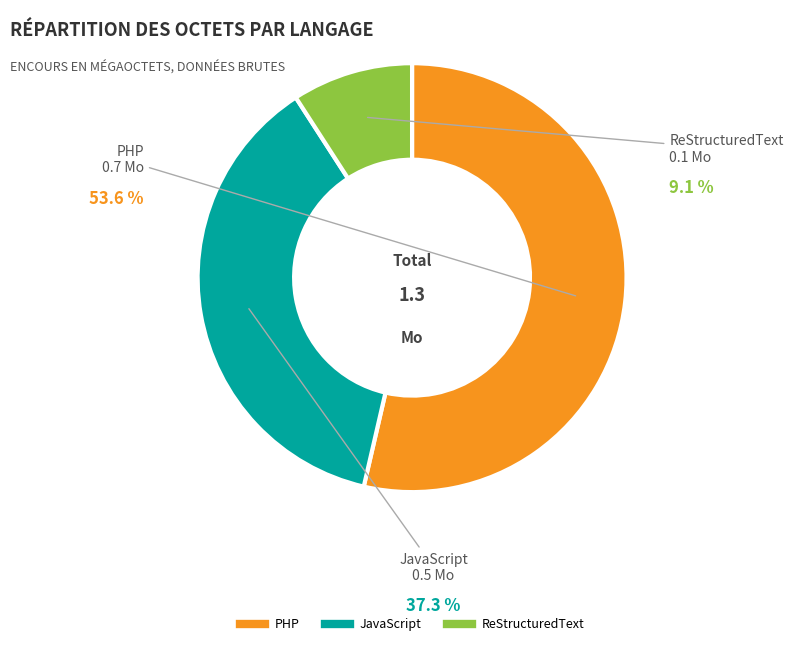

Count the number of slices in the pie.

3